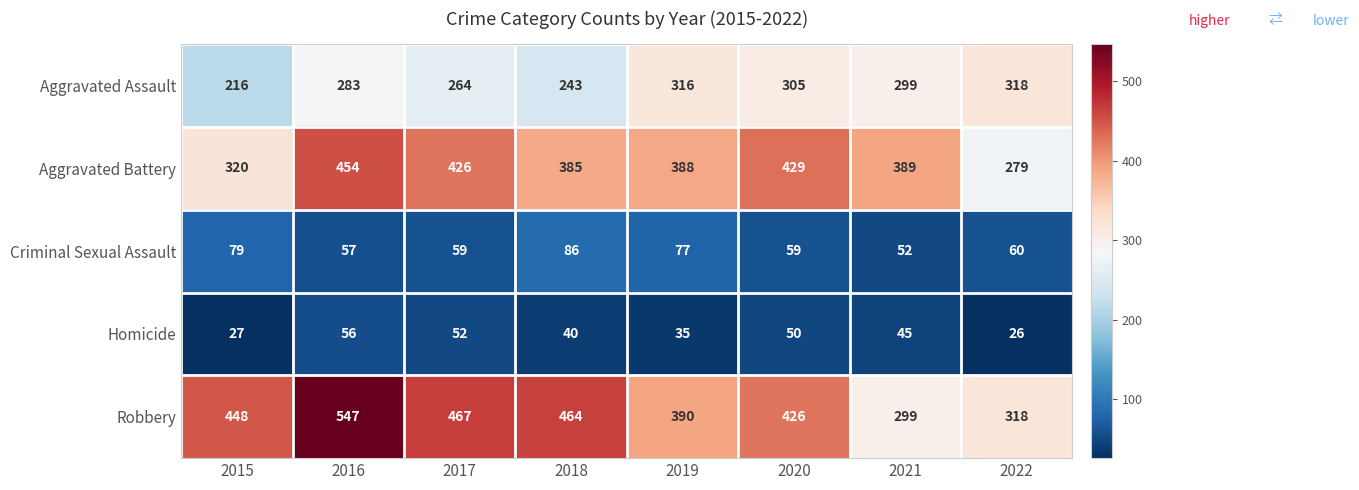

What is the spread (max minus min) of values at 2018?

424